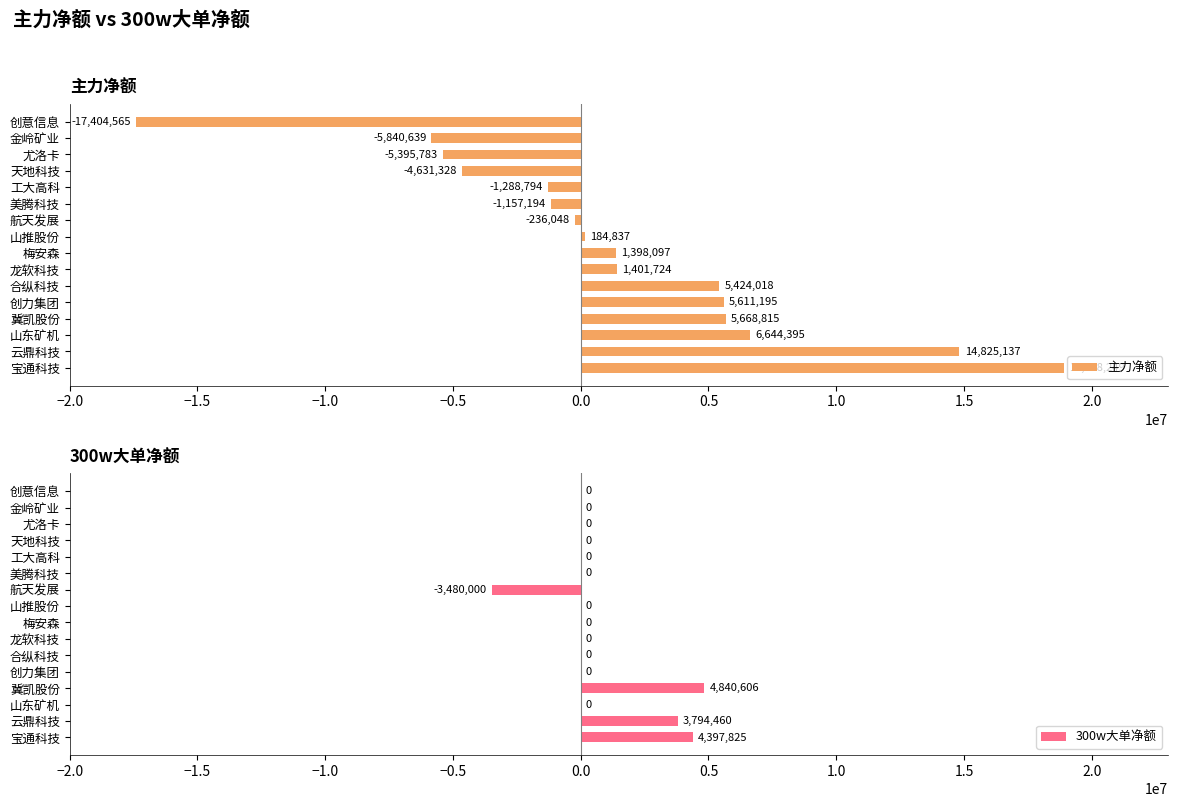

How many groups of bars are there?

16